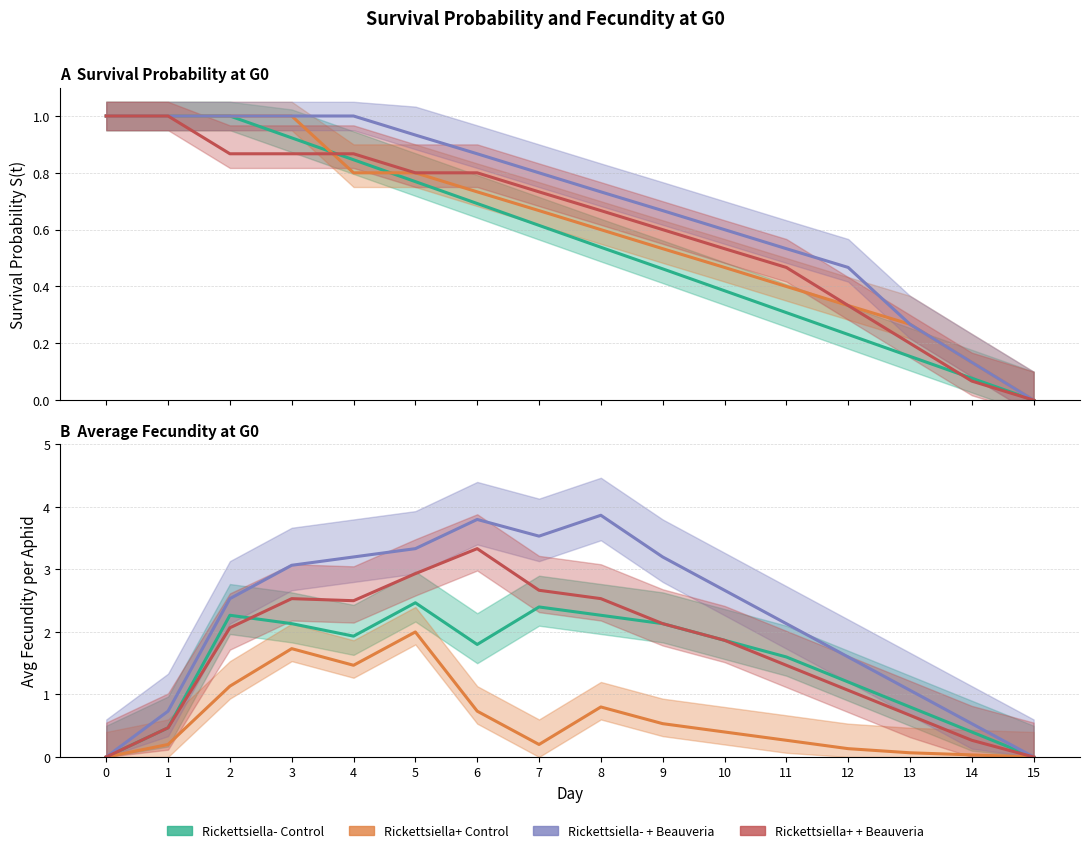

Is this an area chart (filled region under the line)?

No